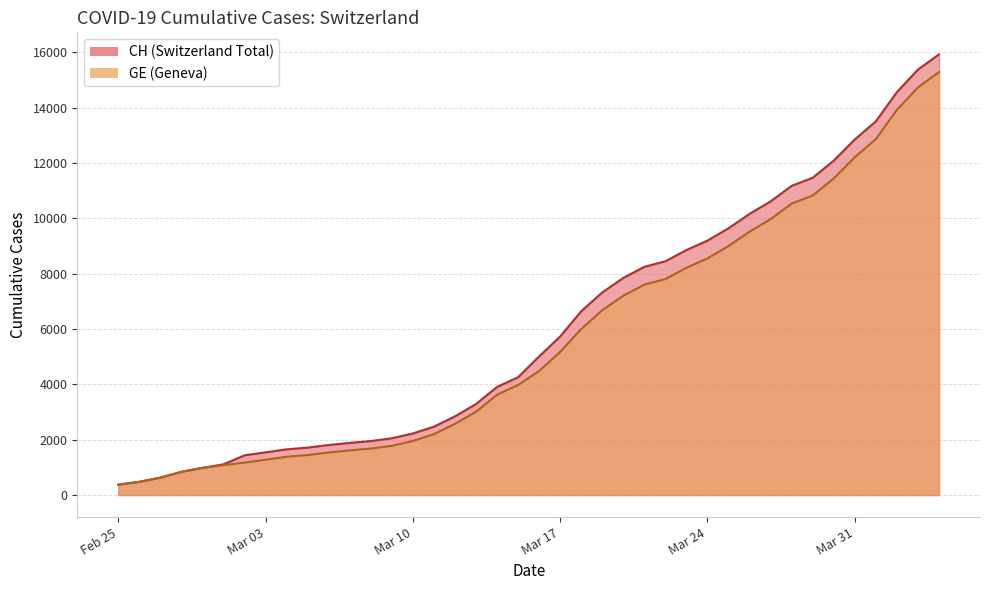

How many lines are shown in the chart?

2